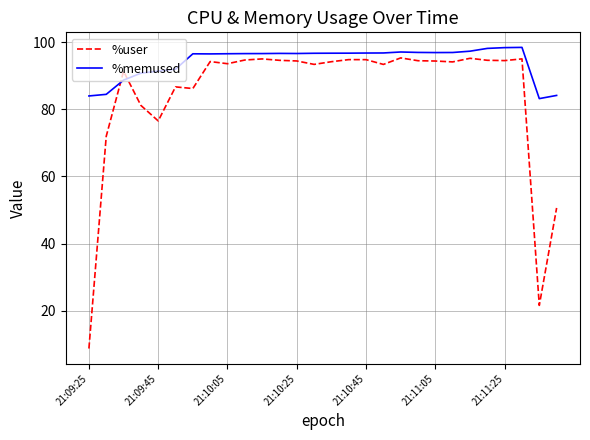

What is the maximum value shown in the chart?

98.4